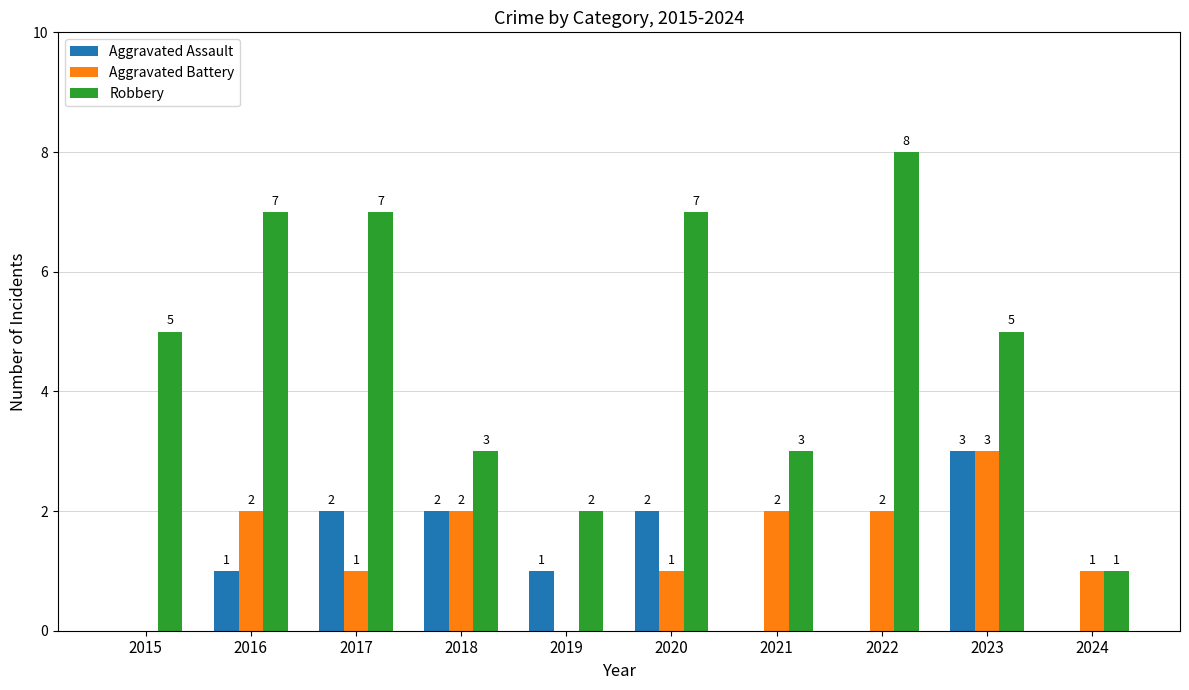

Are the bars grouped side by side (vs. stacked)?

Yes